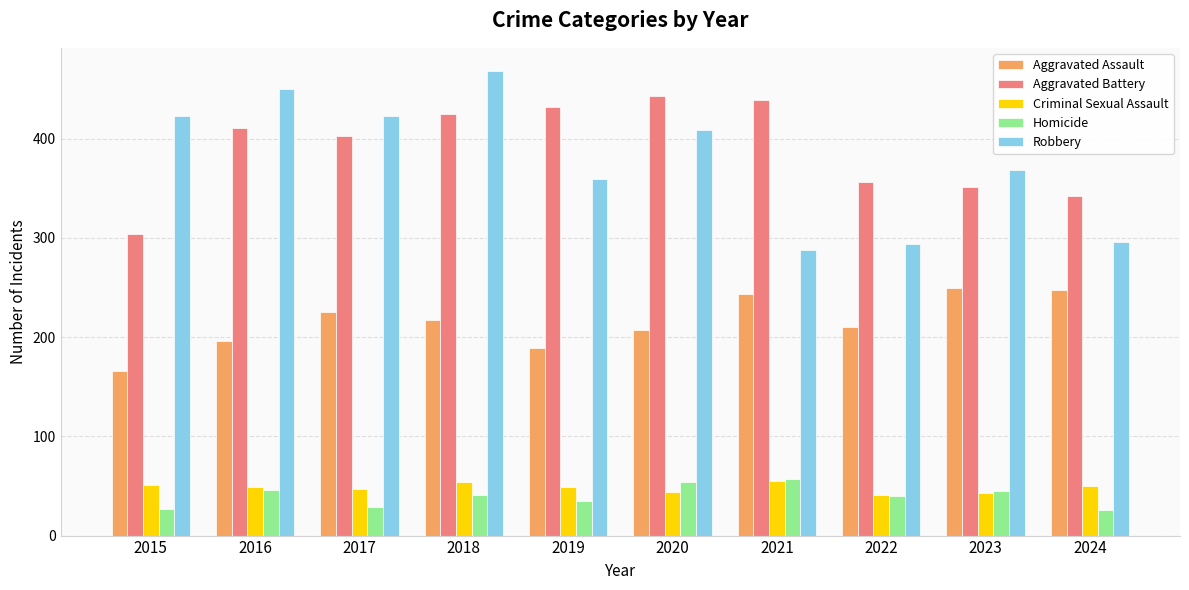

How many categories are shown in the chart?

10